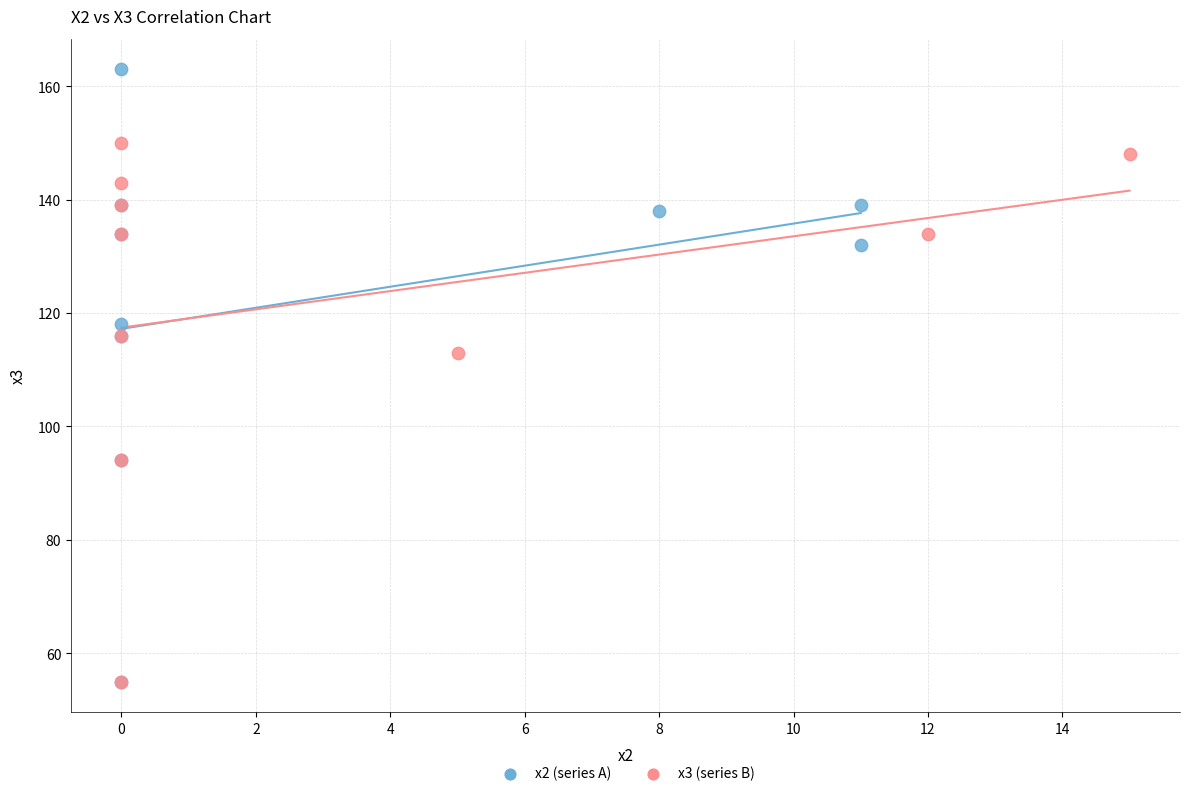

Which series has the largest Y range (max minus min)?

x2 (series A)